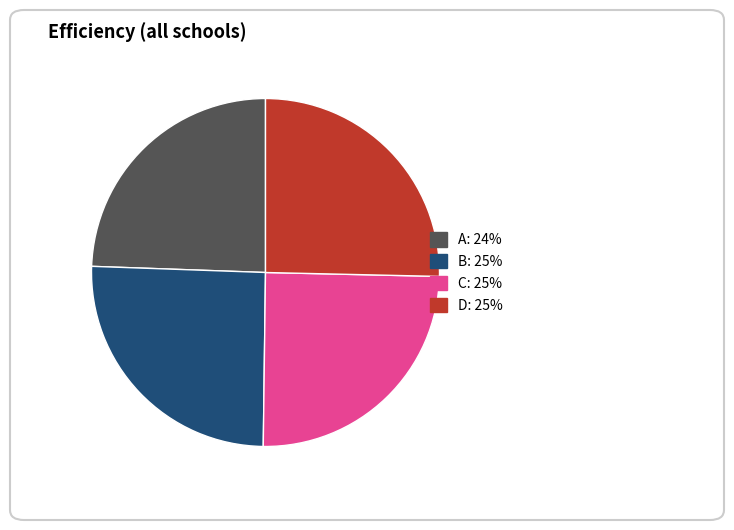

What is the ratio of the value at A to the value at D?

1.0